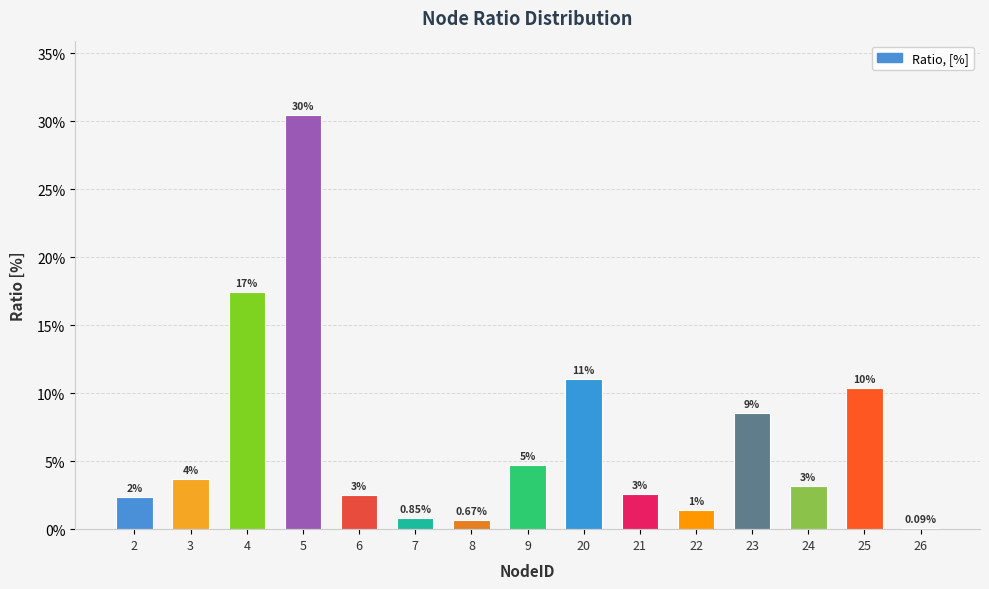

Are the bars horizontal?

No